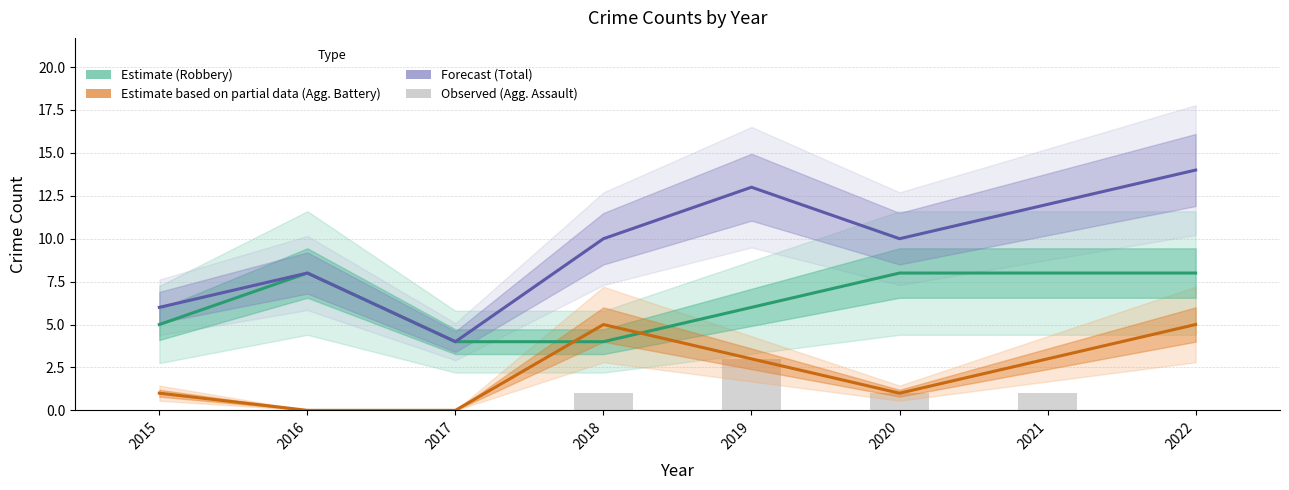

List the series in order of their peak value, highest first.

Total (Forecast), Robbery (Estimate), Aggravated Battery (Partial), Aggravated Assault